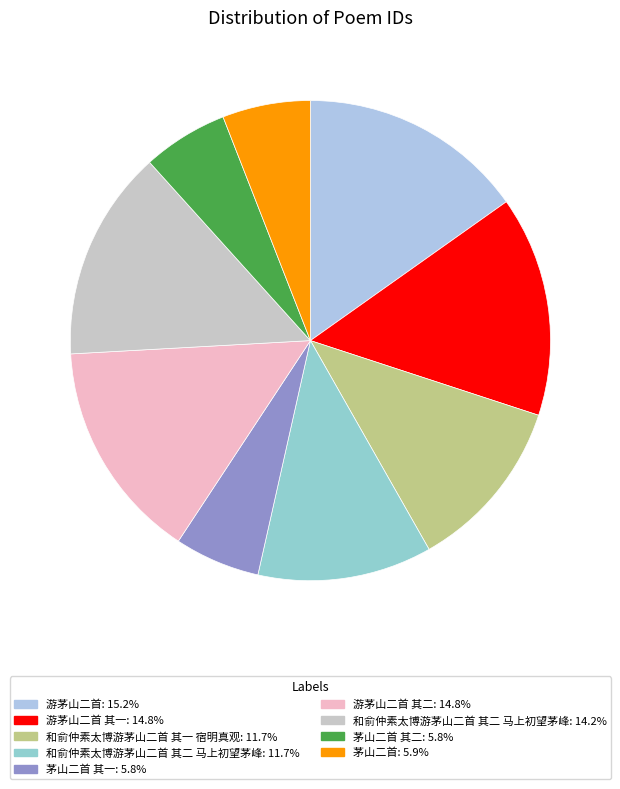

Rank the categories by value from highest to lowest.

游茅山二首, 游茅山二首 其二, 游茅山二首 其一, 和俞仲素太博游茅山二首 其二 马上初望茅峰, 和俞仲素太博游茅山二首 其一 宿明真观, 和俞仲素太博游茅山二首 其二 马上初望茅峰, 茅山二首, 茅山二首 其二, 茅山二首 其一